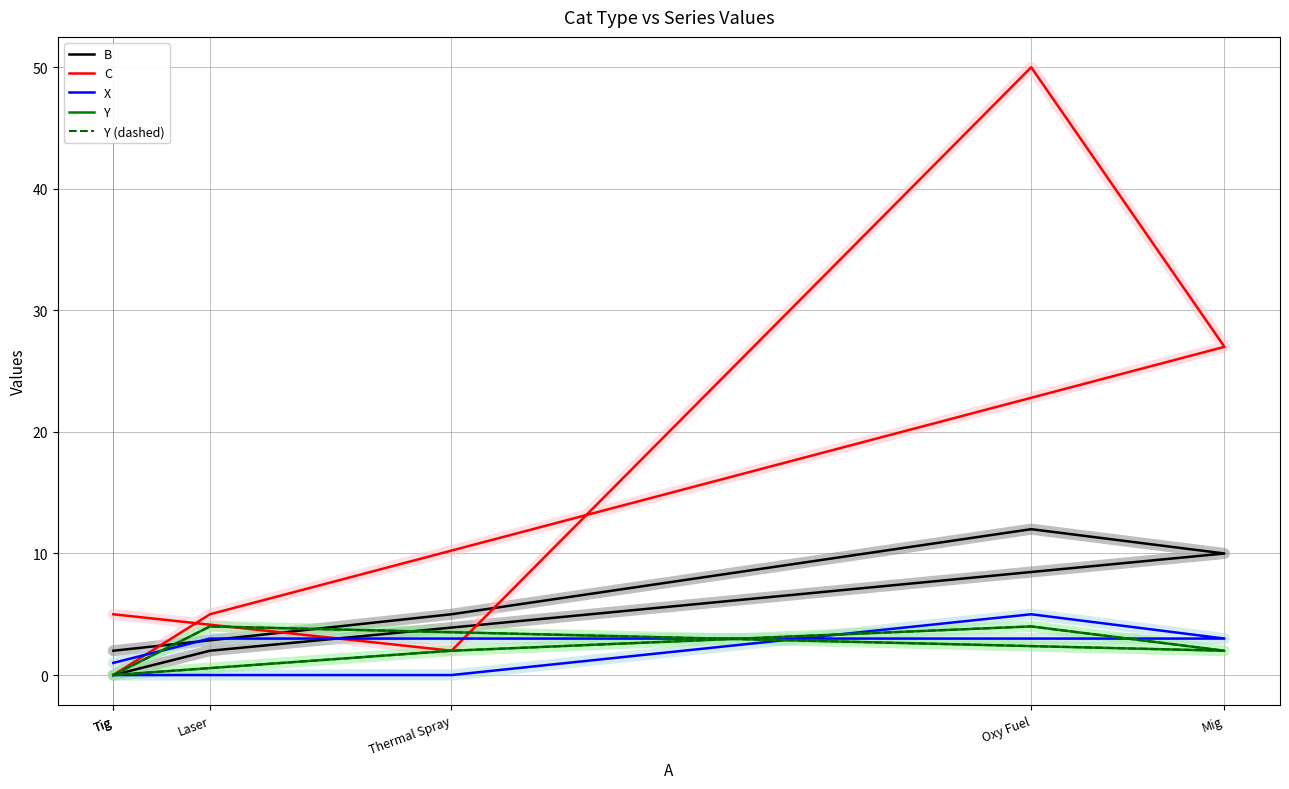

How many interior local valleys does the Y series have?

1